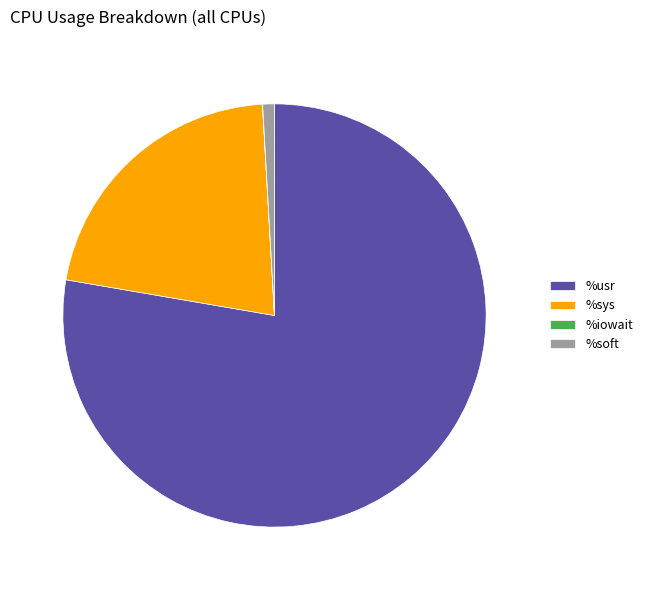

Between %soft and %sys, which is larger?

%sys